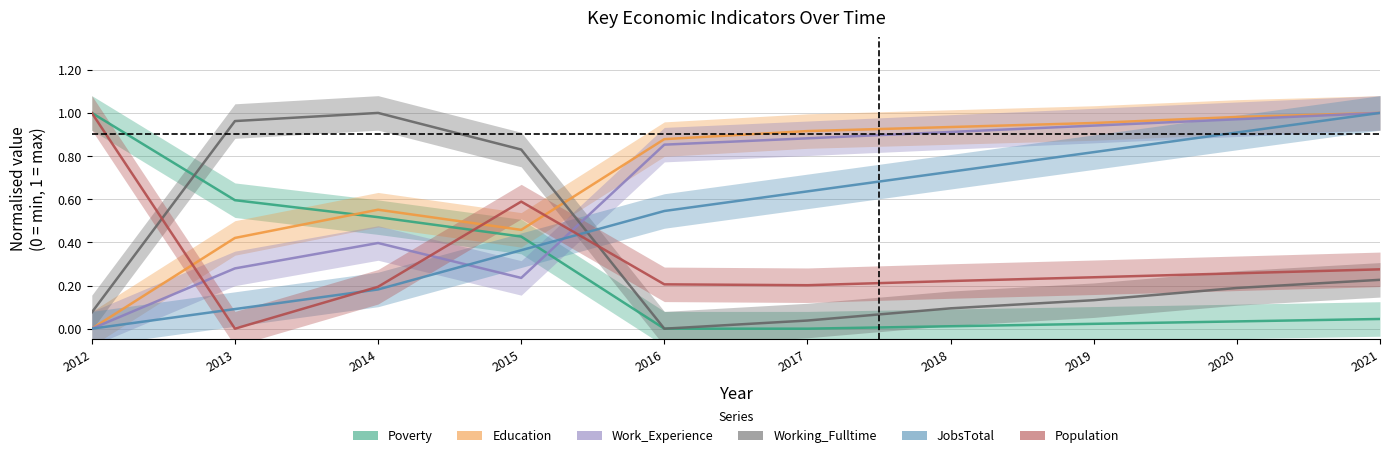

How many lines are shown in the chart?

6